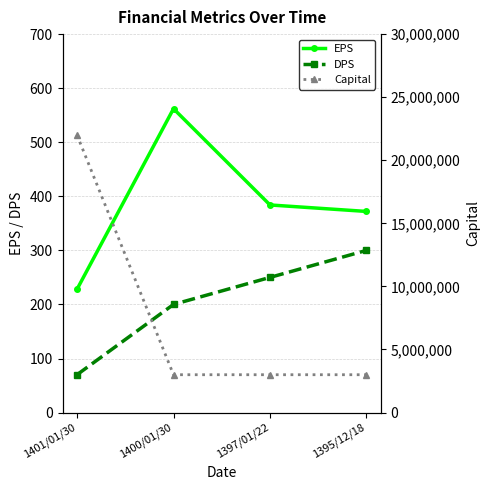

What value does the DPS series have at 1395/12/18?

300